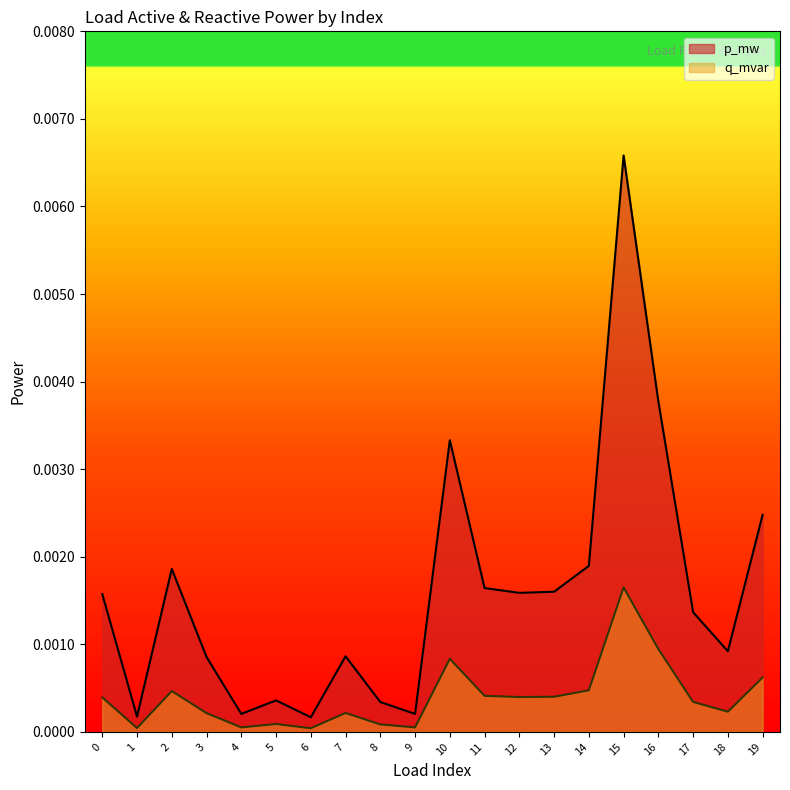

True or false: q_mvar has a value of 0.0 at 18.

True